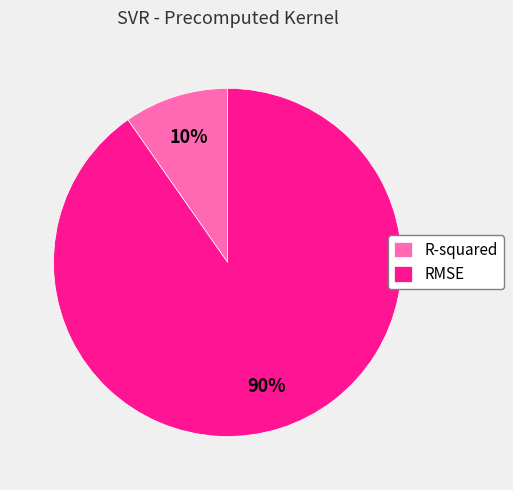

The R-squared slice represents 24% of the pie. True or false?

False